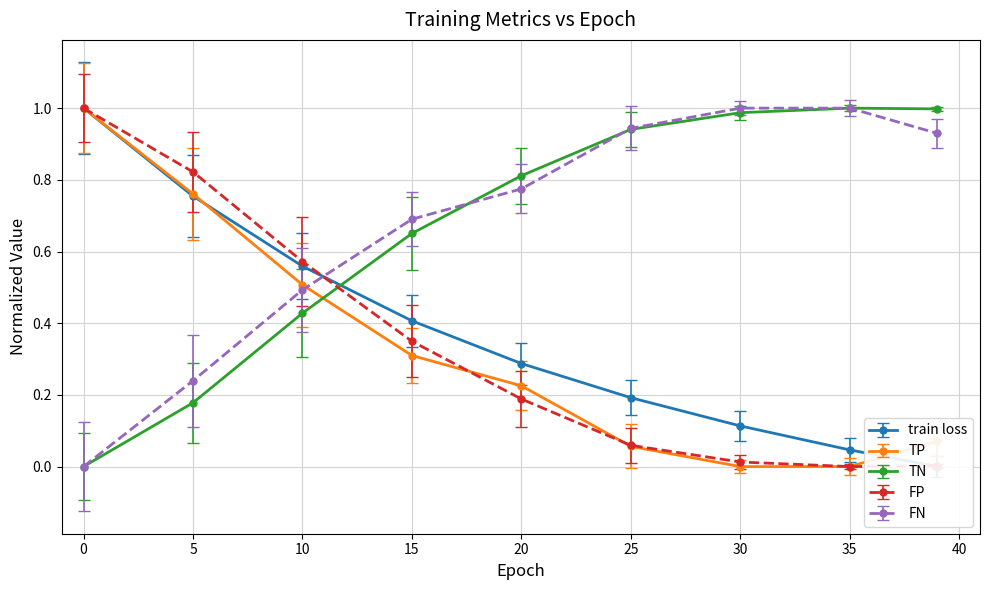

Which series ends up on top after the final intersection of TP and FN?

FN